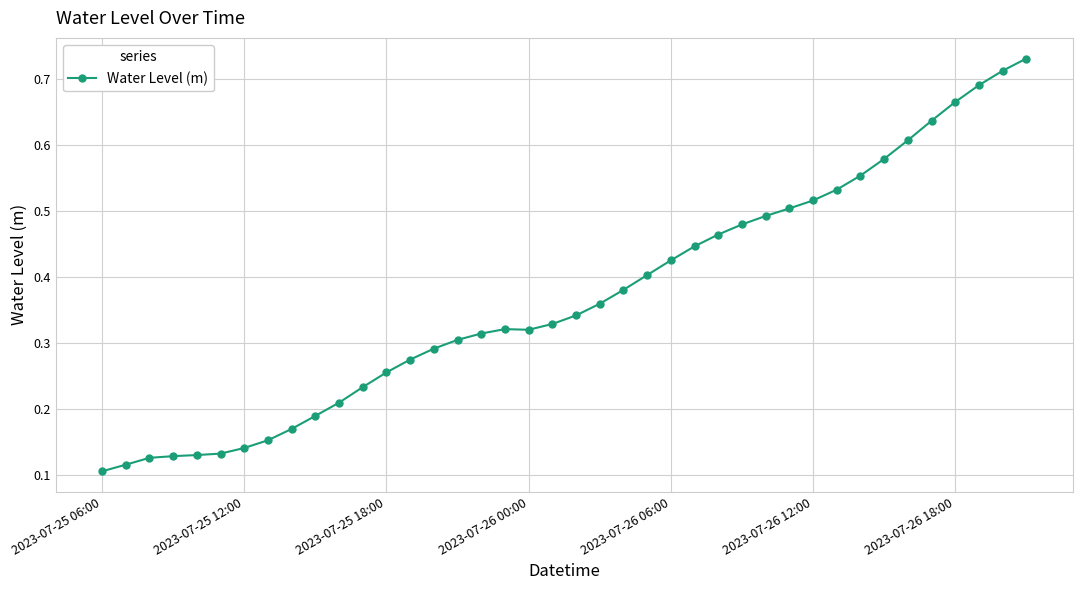

What is the sum of all values?

14.7